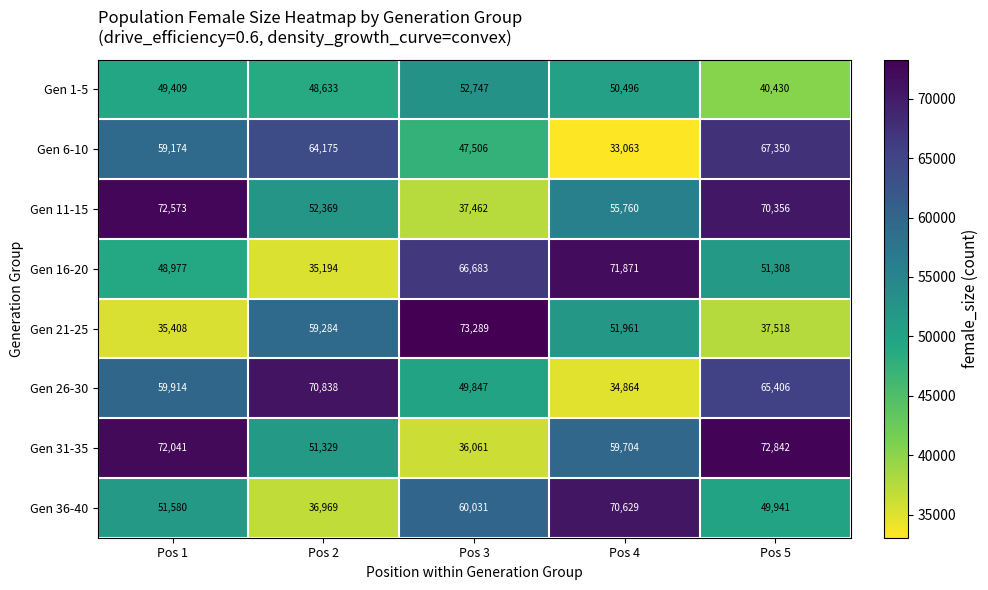

Which series has the largest total across all categories?

Gen 31-35